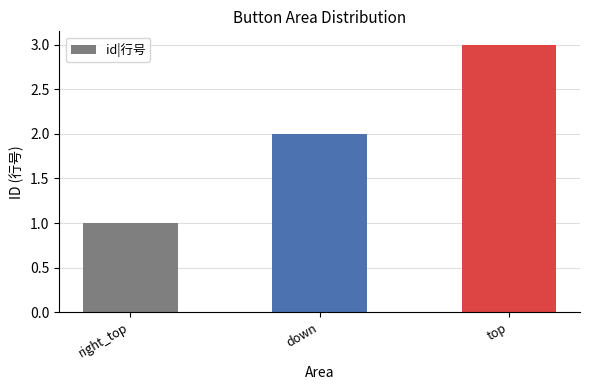

Which category has the highest value across all series?

top